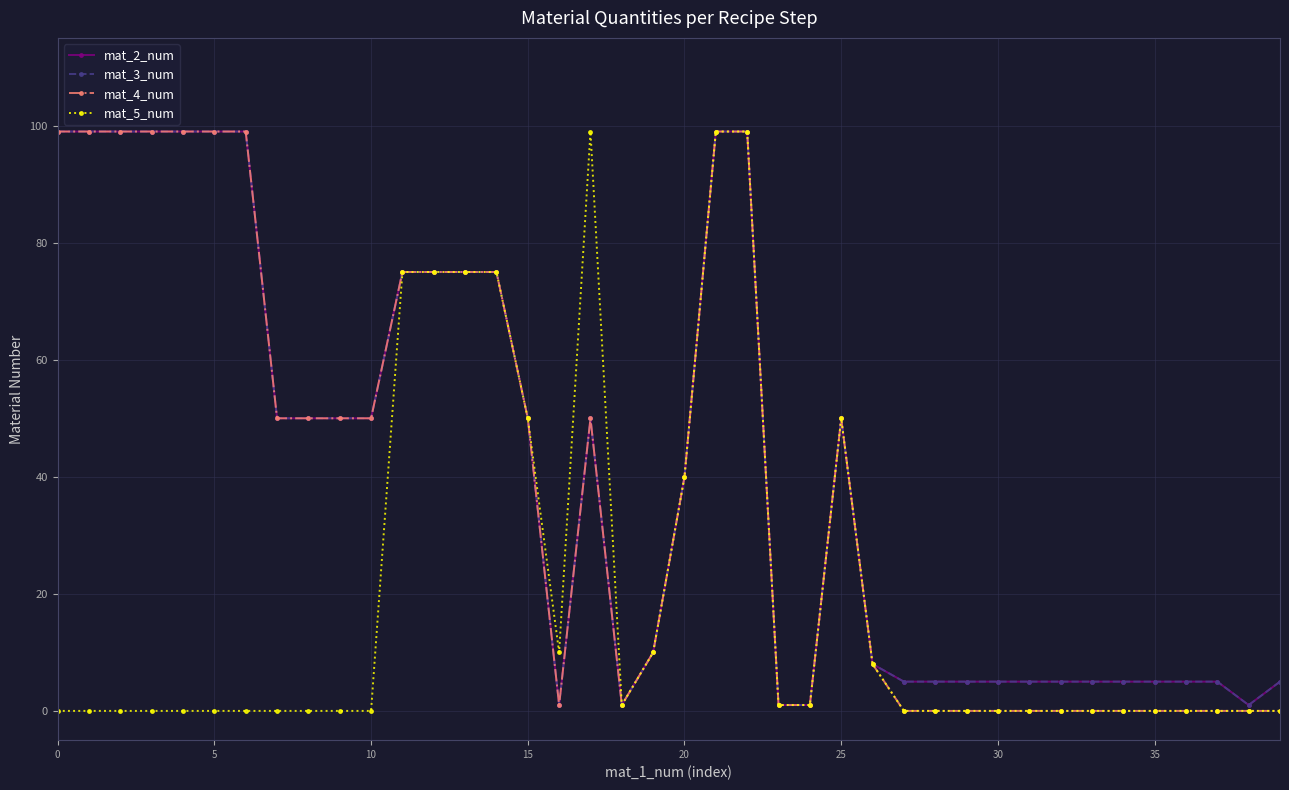

Is this an area chart (filled region under the line)?

No